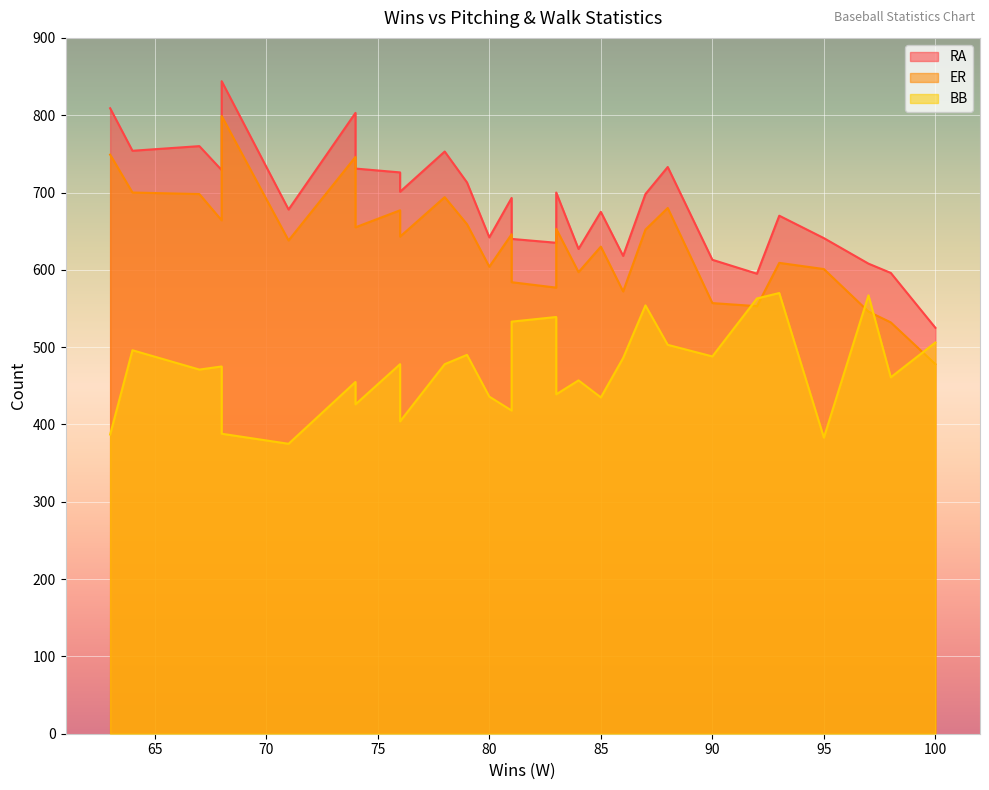

Read the RA value at 80, to the nearest 50.

650